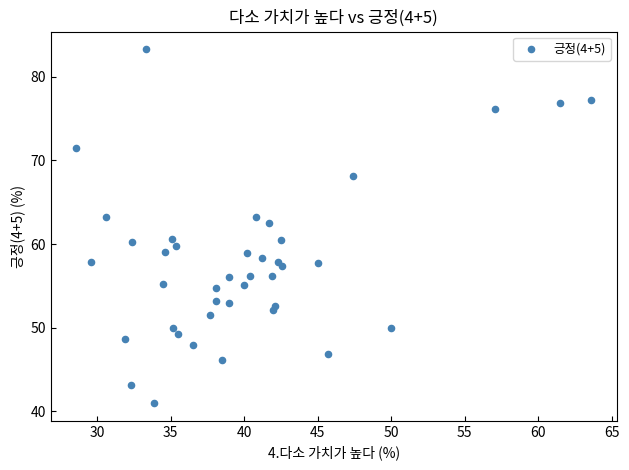

What Y value in the scatter plot is closest to 62?

62.5